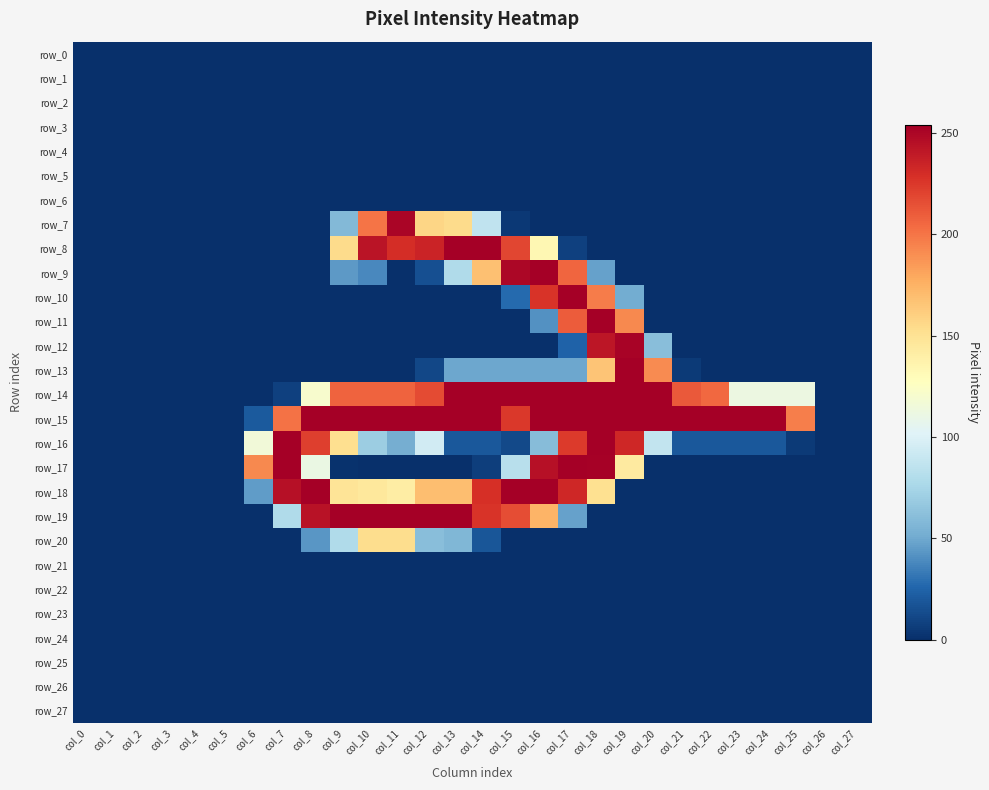

At which category is the sum across all series the highest?

col_18